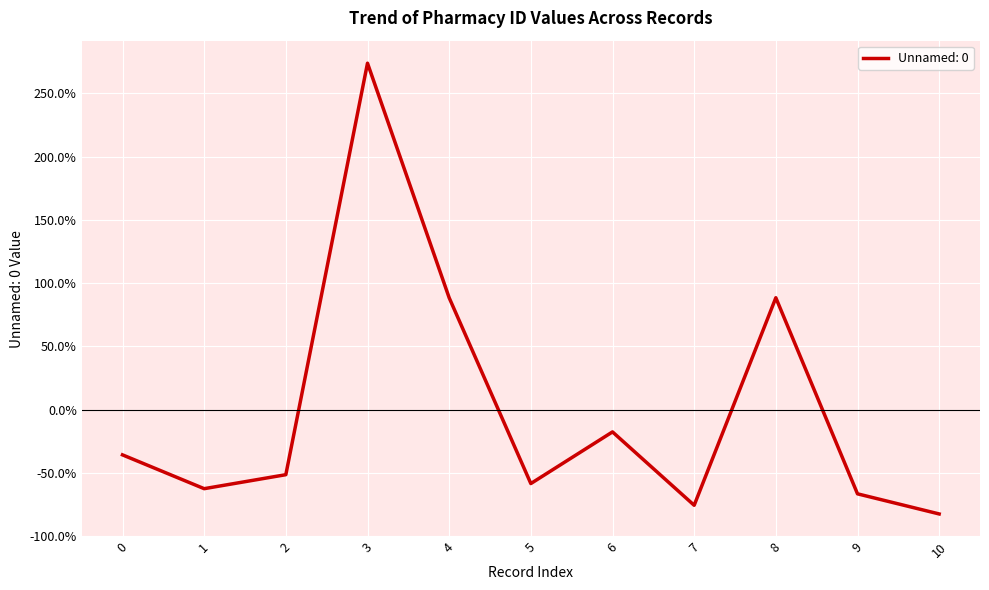

Read the value at 0.

-35.8